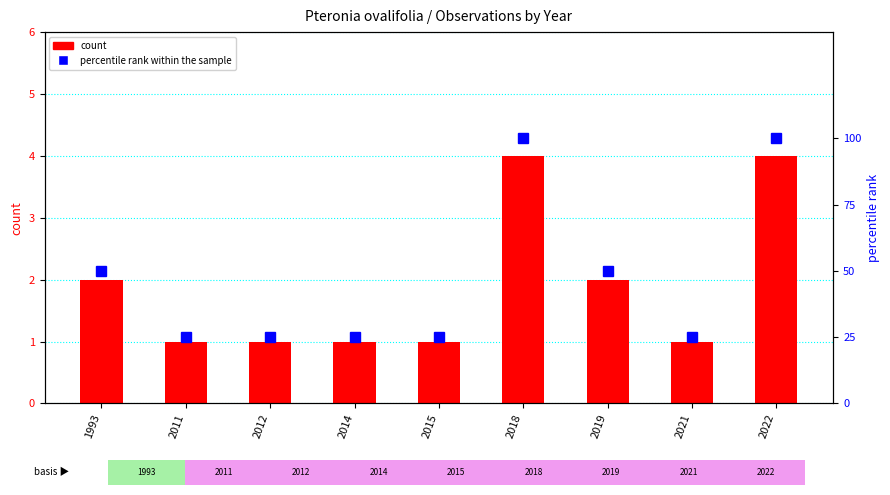

What is the value of the percentile rank within the sample bar at the 5th from the left?

25